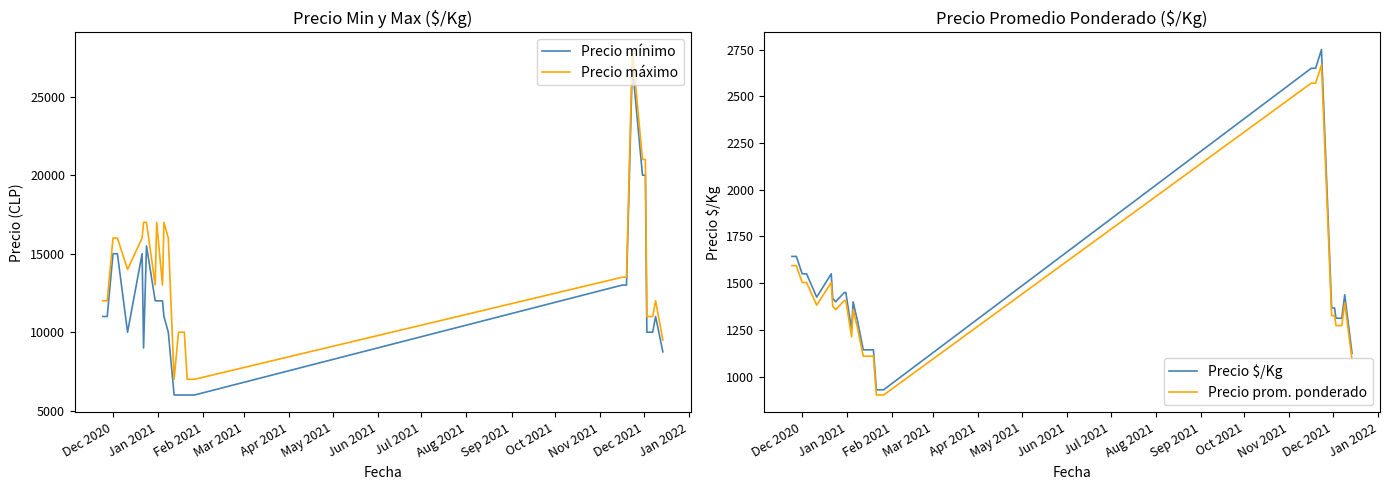

What is the highest value of the Precio $/Kg series?

2750.0